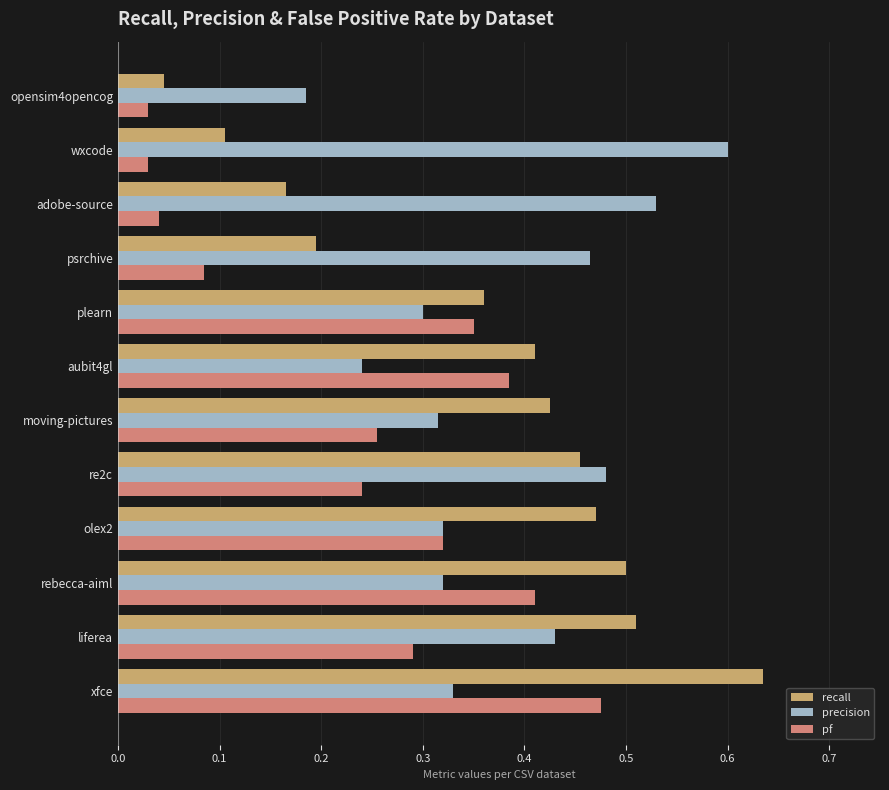

Which category has the highest value across all series?

xfce